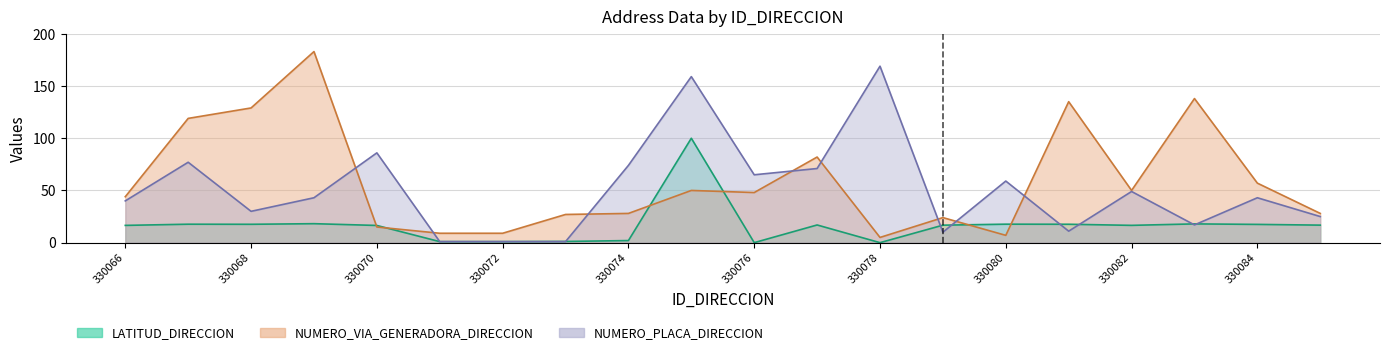

How many interior local valleys does the LATITUD_DIRECCION series have?

5